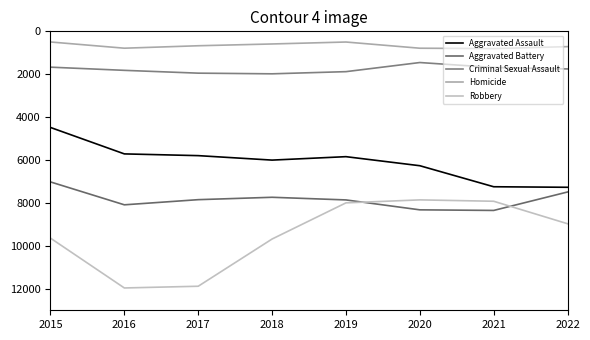

How many lines are shown in the chart?

5